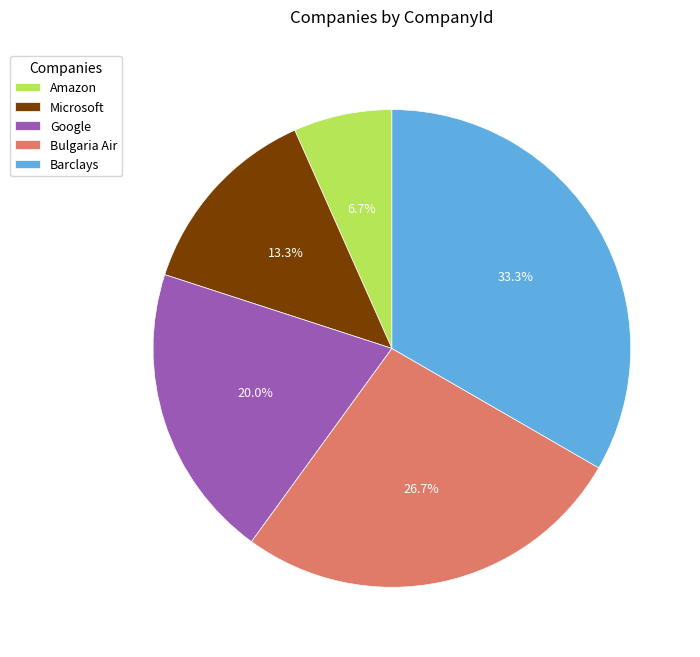

Combined, do Amazon and Barclays account for over 50%?

No